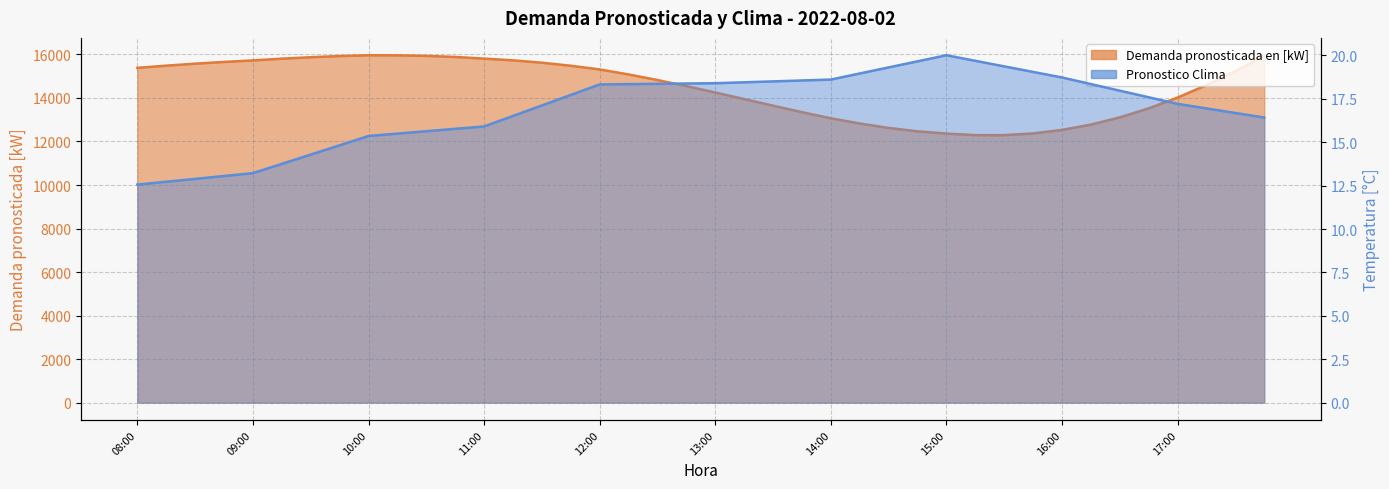

What is the spread (max minus min) of values at 12:00?

15292.4